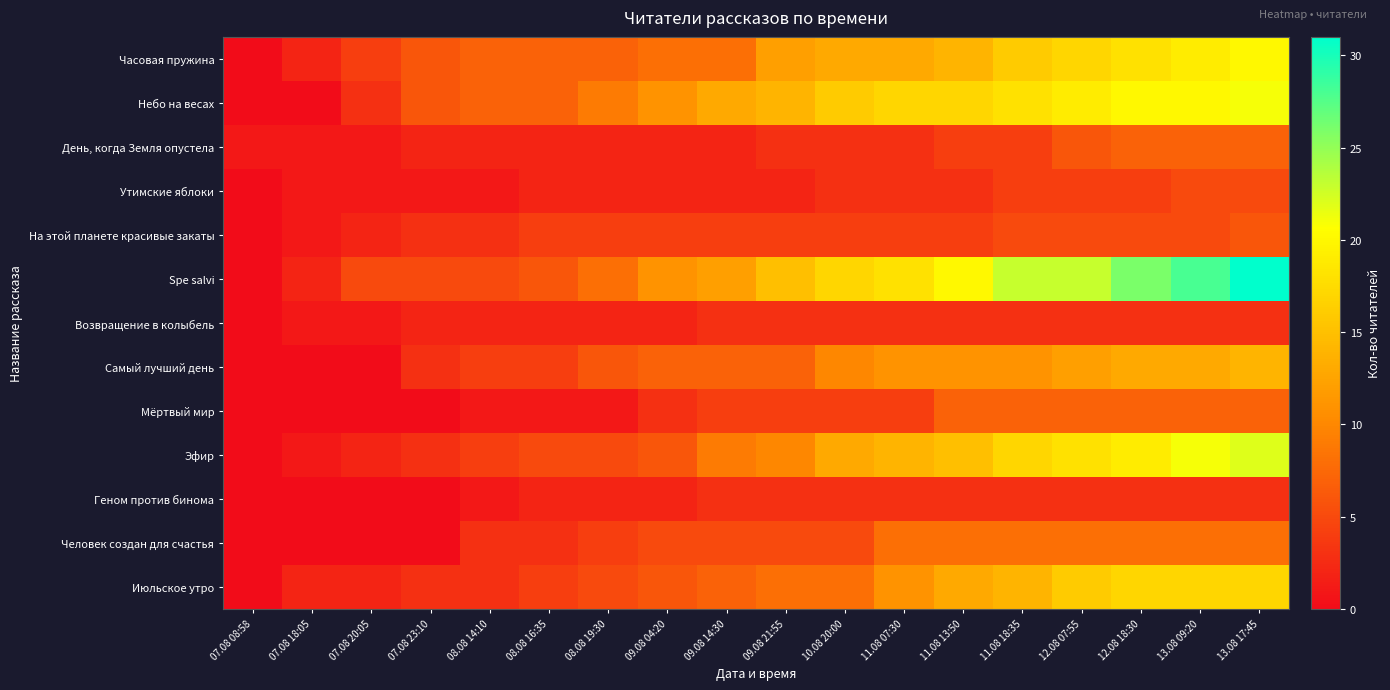

Reading right to left, what are all the values shown in this chart?

Часовая пружина: 13.08 17:45=20	13.08 09:20=19	12.08 18:30=18	12.08 07:55=17	11.08 18:35=16	11.08 13:50=14	11.08 07:30=13	10.08 20:00=13	09.08 21:55=12	09.08 14:30=8	09.08 04:20=8	08.08 19:30=7	08.08 16:35=7	08.08 14:10=7	07.08 23:10=6	07.08 20:05=4	07.08 18:05=2	07.08 08:58=0
Небо на весах: 13.08 17:45=21	13.08 09:20=20	12.08 18:30=20	12.08 07:55=19	11.08 18:35=18	11.08 13:50=17	11.08 07:30=17	10.08 20:00=16	09.08 21:55=14	09.08 14:30=13	09.08 04:20=11	08.08 19:30=9	08.08 16:35=7	08.08 14:10=7	07.08 23:10=6	07.08 20:05=3	07.08 18:05=0	07.08 08:58=0
День, когда Земля опустела: 13.08 17:45=7	13.08 09:20=7	12.08 18:30=7	12.08 07:55=6	11.08 18:35=4	11.08 13:50=4	11.08 07:30=3	10.08 20:00=3	09.08 21:55=3	09.08 14:30=2	09.08 04:20=2	08.08 19:30=2	08.08 16:35=2	08.08 14:10=2	07.08 23:10=2	07.08 20:05=1	07.08 18:05=1	07.08 08:58=1
Утимские яблоки: 13.08 17:45=5	13.08 09:20=5	12.08 18:30=4	12.08 07:55=4	11.08 18:35=4	11.08 13:50=3	11.08 07:30=3	10.08 20:00=3	09.08 21:55=2	09.08 14:30=2	09.08 04:20=2	08.08 19:30=2	08.08 16:35=2	08.08 14:10=1	07.08 23:10=1	07.08 20:05=1	07.08 18:05=1	07.08 08:58=0
На этой планете красивые закаты: 13.08 17:45=6	13.08 09:20=5	12.08 18:30=5	12.08 07:55=5	11.08 18:35=5	11.08 13:50=4	11.08 07:30=4	10.08 20:00=4	09.08 21:55=4	09.08 14:30=4	09.08 04:20=4	08.08 19:30=4	08.08 16:35=4	08.08 14:10=3	07.08 23:10=3	07.08 20:05=2	07.08 18:05=1	07.08 08:58=0
Spe salvi: 13.08 17:45=31	13.08 09:20=28	12.08 18:30=26	12.08 07:55=23	11.08 18:35=23	11.08 13:50=20	11.08 07:30=18	10.08 20:00=17	09.08 21:55=15	09.08 14:30=12	09.08 04:20=11	08.08 19:30=8	08.08 16:35=6	08.08 14:10=5	07.08 23:10=5	07.08 20:05=5	07.08 18:05=2	07.08 08:58=0
Возвращение в колыбель: 13.08 17:45=3	13.08 09:20=3	12.08 18:30=3	12.08 07:55=3	11.08 18:35=3	11.08 13:50=3	11.08 07:30=3	10.08 20:00=3	09.08 21:55=3	09.08 14:30=3	09.08 04:20=2	08.08 19:30=2	08.08 16:35=2	08.08 14:10=2	07.08 23:10=2	07.08 20:05=1	07.08 18:05=1	07.08 08:58=0
Самый лучший день: 13.08 17:45=14	13.08 09:20=13	12.08 18:30=13	12.08 07:55=12	11.08 18:35=11	11.08 13:50=11	11.08 07:30=11	10.08 20:00=10	09.08 21:55=7	09.08 14:30=7	09.08 04:20=7	08.08 19:30=6	08.08 16:35=4	08.08 14:10=4	07.08 23:10=3	07.08 20:05=0	07.08 18:05=0	07.08 08:58=0
Мёртвый мир: 13.08 17:45=7	13.08 09:20=7	12.08 18:30=7	12.08 07:55=7	11.08 18:35=7	11.08 13:50=7	11.08 07:30=4	10.08 20:00=4	09.08 21:55=4	09.08 14:30=4	09.08 04:20=3	08.08 19:30=1	08.08 16:35=1	08.08 14:10=1	07.08 23:10=0	07.08 20:05=0	07.08 18:05=0	07.08 08:58=0
Эфир: 13.08 17:45=22	13.08 09:20=21	12.08 18:30=19	12.08 07:55=18	11.08 18:35=17	11.08 13:50=15	11.08 07:30=14	10.08 20:00=13	09.08 21:55=10	09.08 14:30=9	09.08 04:20=6	08.08 19:30=5	08.08 16:35=5	08.08 14:10=4	07.08 23:10=3	07.08 20:05=2	07.08 18:05=1	07.08 08:58=0
Геном против бинома: 13.08 17:45=3	13.08 09:20=3	12.08 18:30=3	12.08 07:55=3	11.08 18:35=3	11.08 13:50=3	11.08 07:30=3	10.08 20:00=3	09.08 21:55=3	09.08 14:30=3	09.08 04:20=2	08.08 19:30=2	08.08 16:35=2	08.08 14:10=1	07.08 23:10=0	07.08 20:05=0	07.08 18:05=0	07.08 08:58=0
Человек создан для счастья: 13.08 17:45=8	13.08 09:20=8	12.08 18:30=8	12.08 07:55=8	11.08 18:35=8	11.08 13:50=8	11.08 07:30=8	10.08 20:00=5	09.08 21:55=5	09.08 14:30=5	09.08 04:20=5	08.08 19:30=4	08.08 16:35=3	08.08 14:10=3	07.08 23:10=0	07.08 20:05=0	07.08 18:05=0	07.08 08:58=0
Июльское утро: 13.08 17:45=17	13.08 09:20=17	12.08 18:30=17	12.08 07:55=16	11.08 18:35=14	11.08 13:50=13	11.08 07:30=11	10.08 20:00=8	09.08 21:55=8	09.08 14:30=7	09.08 04:20=6	08.08 19:30=5	08.08 16:35=4	08.08 14:10=3	07.08 23:10=3	07.08 20:05=2	07.08 18:05=2	07.08 08:58=0